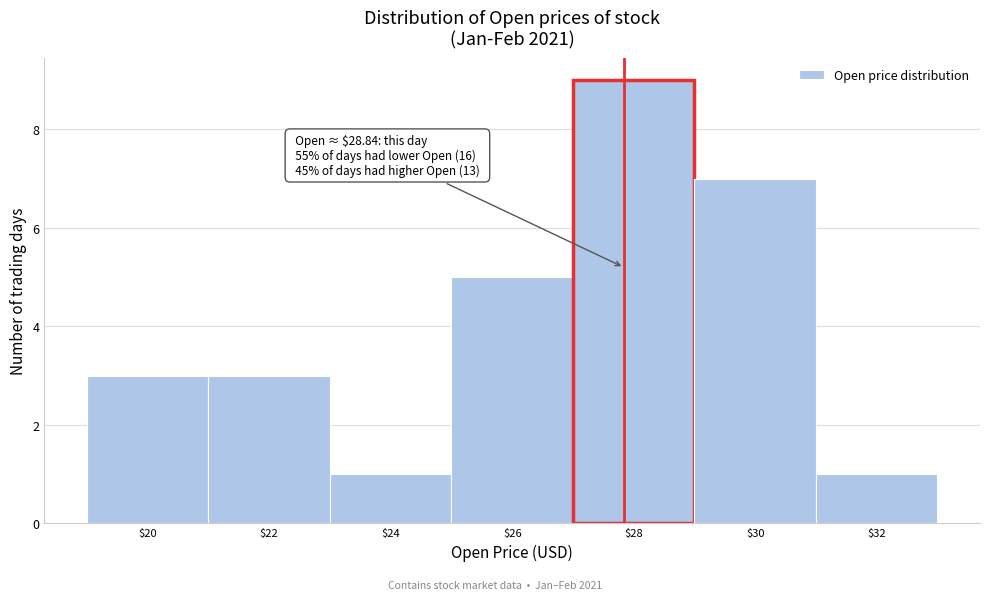

Reading left to right, list all the values displayed in this chart.

3	3	1	5	9	7	1